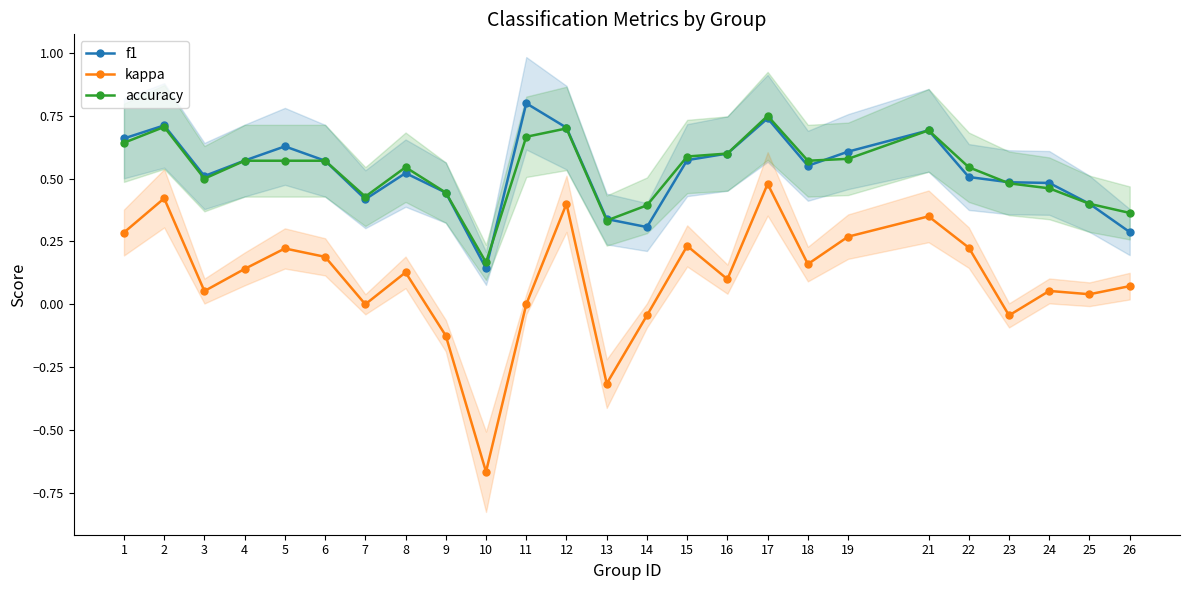

Reading left to right, what are all the values shown in this chart?

f1: 0.7	0.7	0.5	0.6	0.6	0.6	0.4	0.5	0.4	0.1	0.8	0.7	0.3	0.3	0.6	0.6	0.7	0.6	0.6	0.7	0.5	0.5	0.5	0.4	0.3
kappa: 0.3	0.4	0.1	0.1	0.2	0.2	0.0	0.1	-0.1	-0.7	0.0	0.4	-0.3	-0.0	0.2	0.1	0.5	0.2	0.3	0.4	0.2	-0.0	0.1	0.0	0.1
accuracy: 0.6	0.7	0.5	0.6	0.6	0.6	0.4	0.5	0.4	0.2	0.7	0.7	0.3	0.4	0.6	0.6	0.8	0.6	0.6	0.7	0.5	0.5	0.5	0.4	0.4